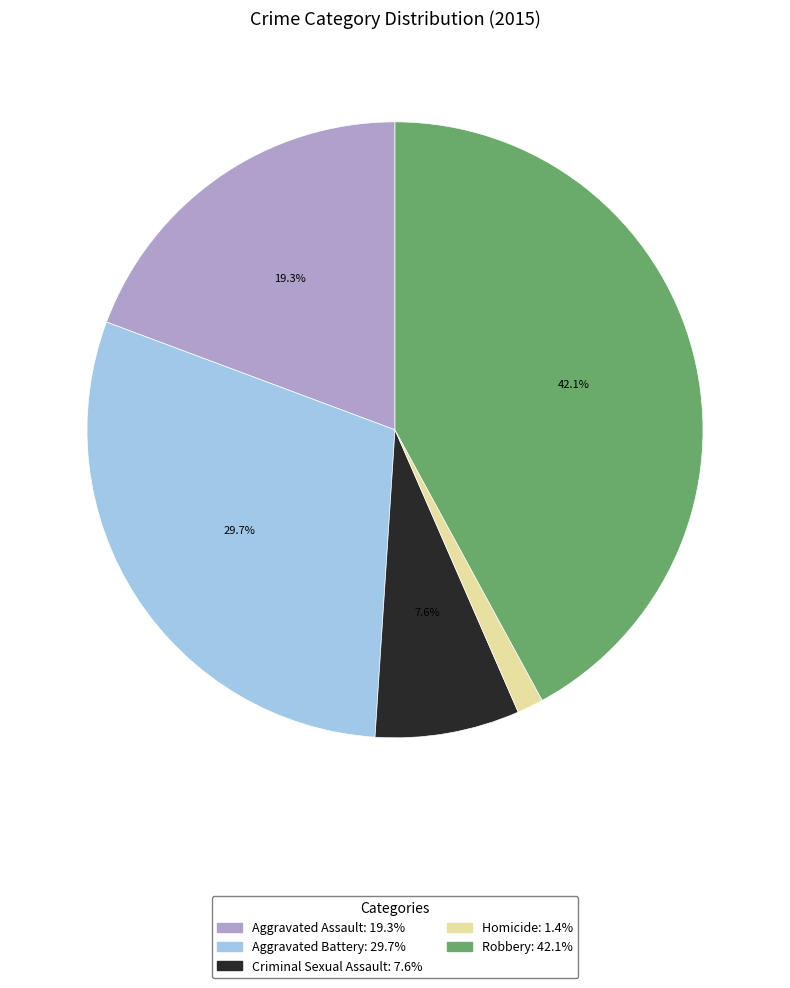

Is there any slice that represents more than half of the pie?

No